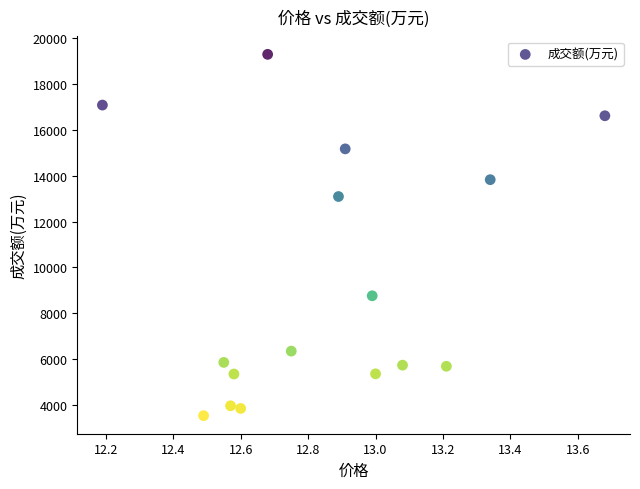

What is the range of Y values (max minus min)?

15779